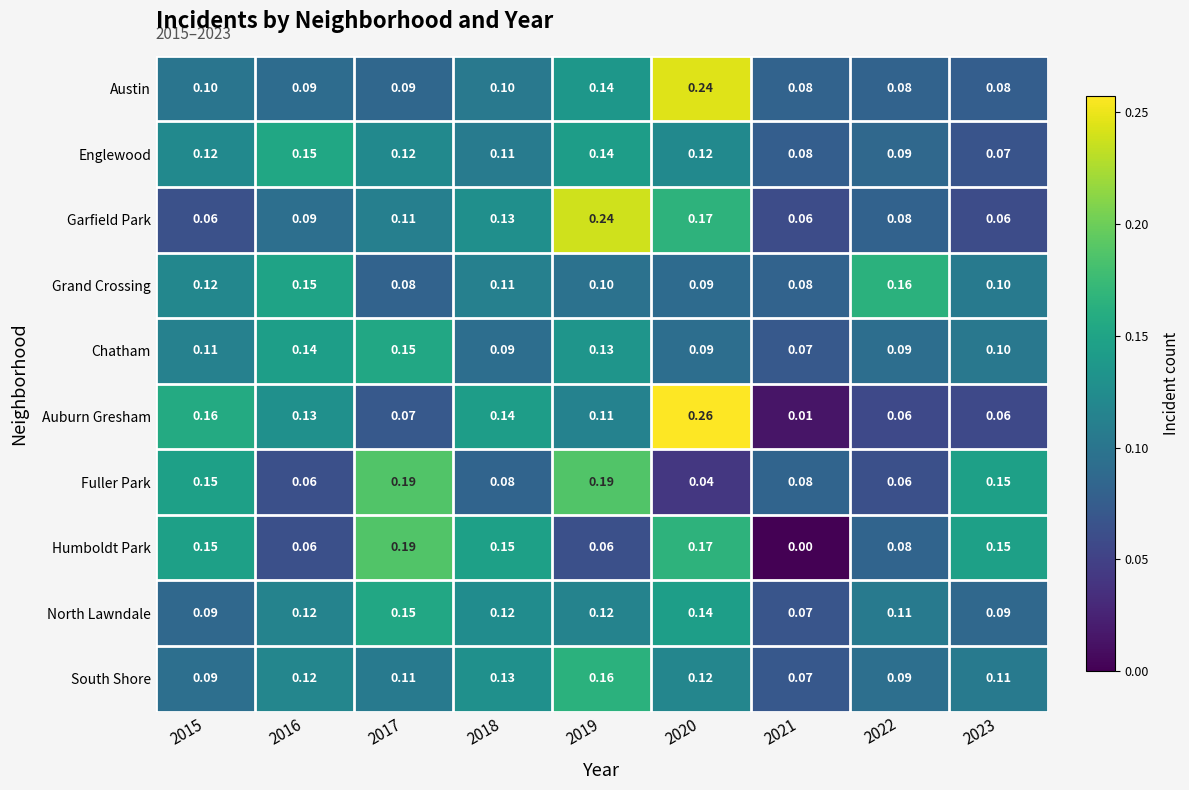

Which series has the largest range (max minus min)?

Auburn Gresham